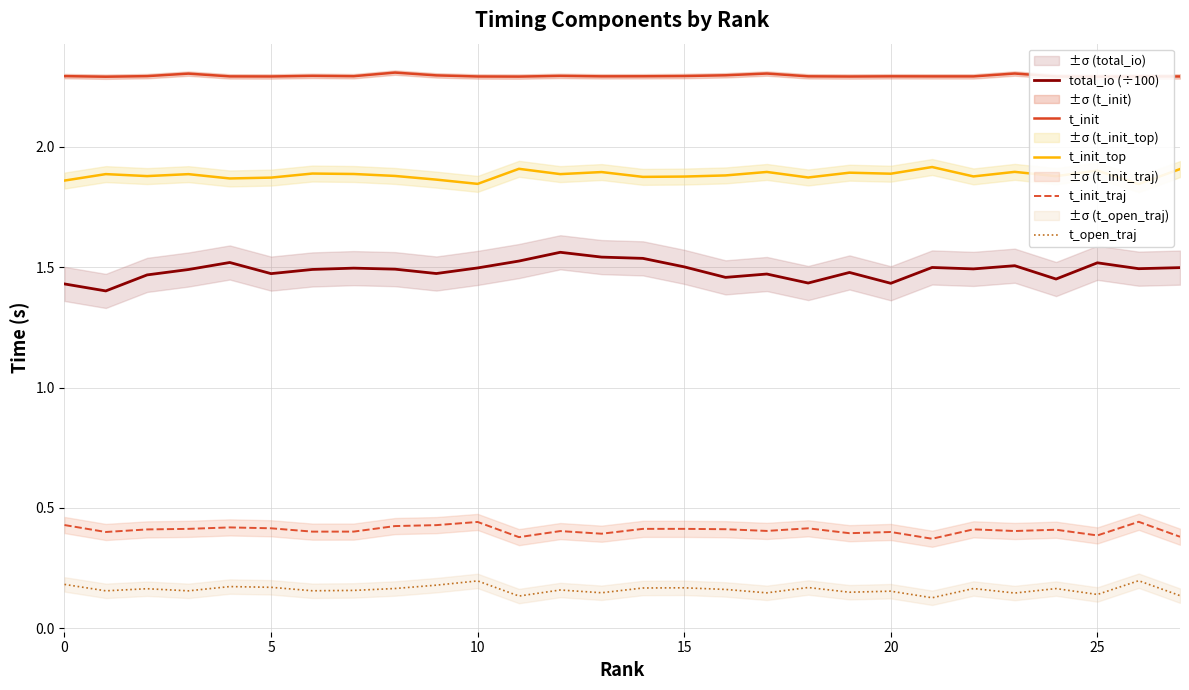

The value of t_init at 13 is 3.8. True or false?

False